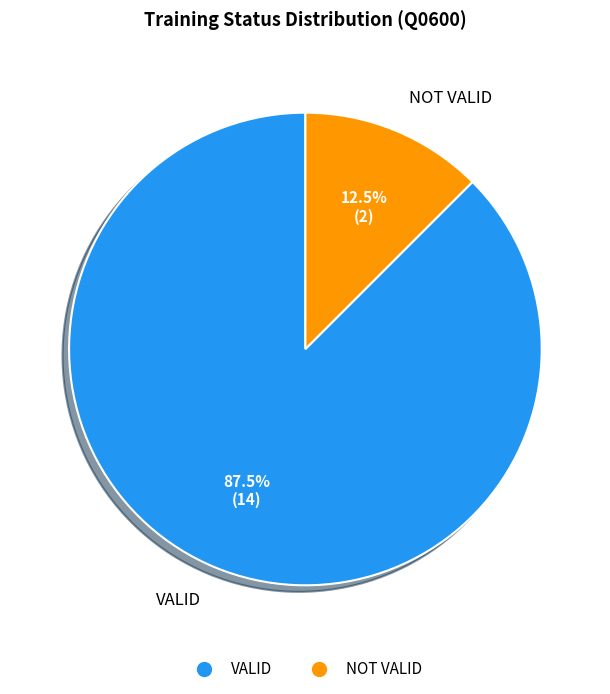

How much of the chart is everything except NOT VALID?

87.5%